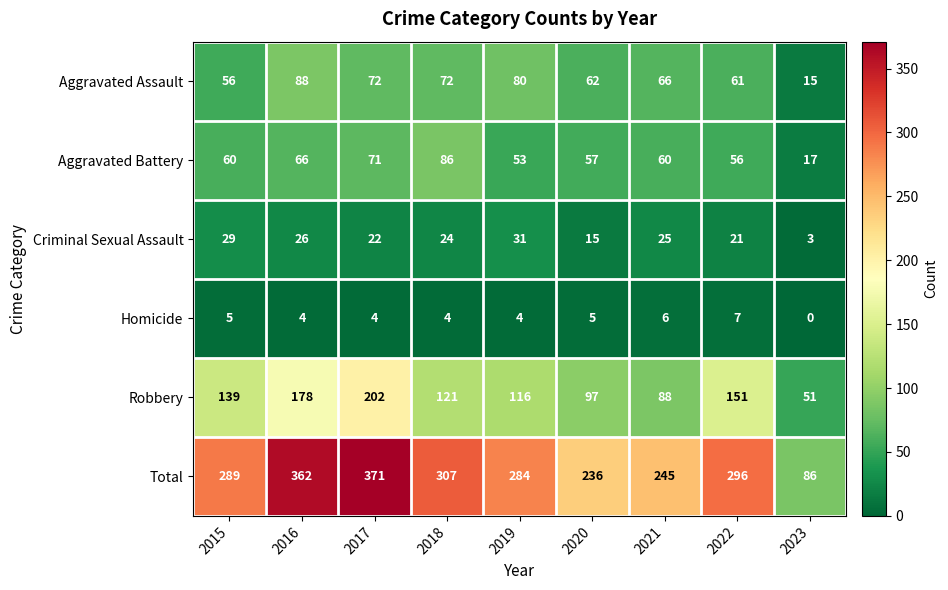

How many distinct data groups are displayed?

6